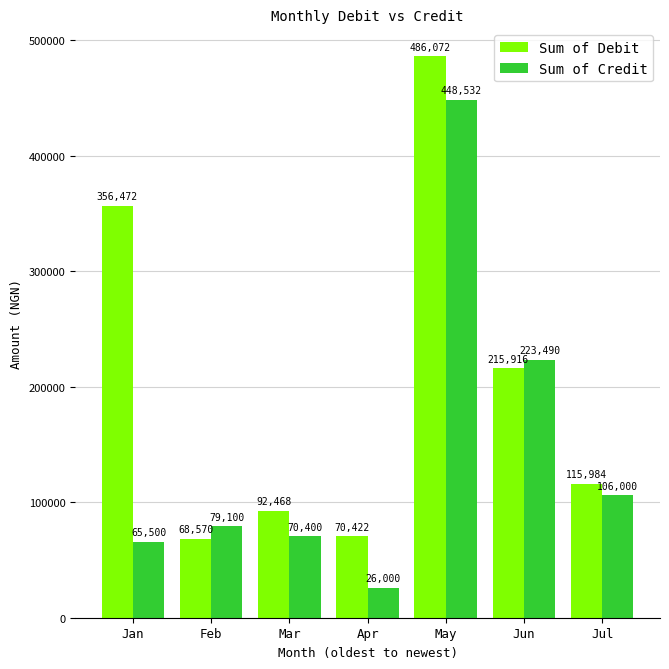

List the labels in order of Sum of Credit value, smallest first.

Apr, Jan, Mar, Feb, Jul, Jun, May